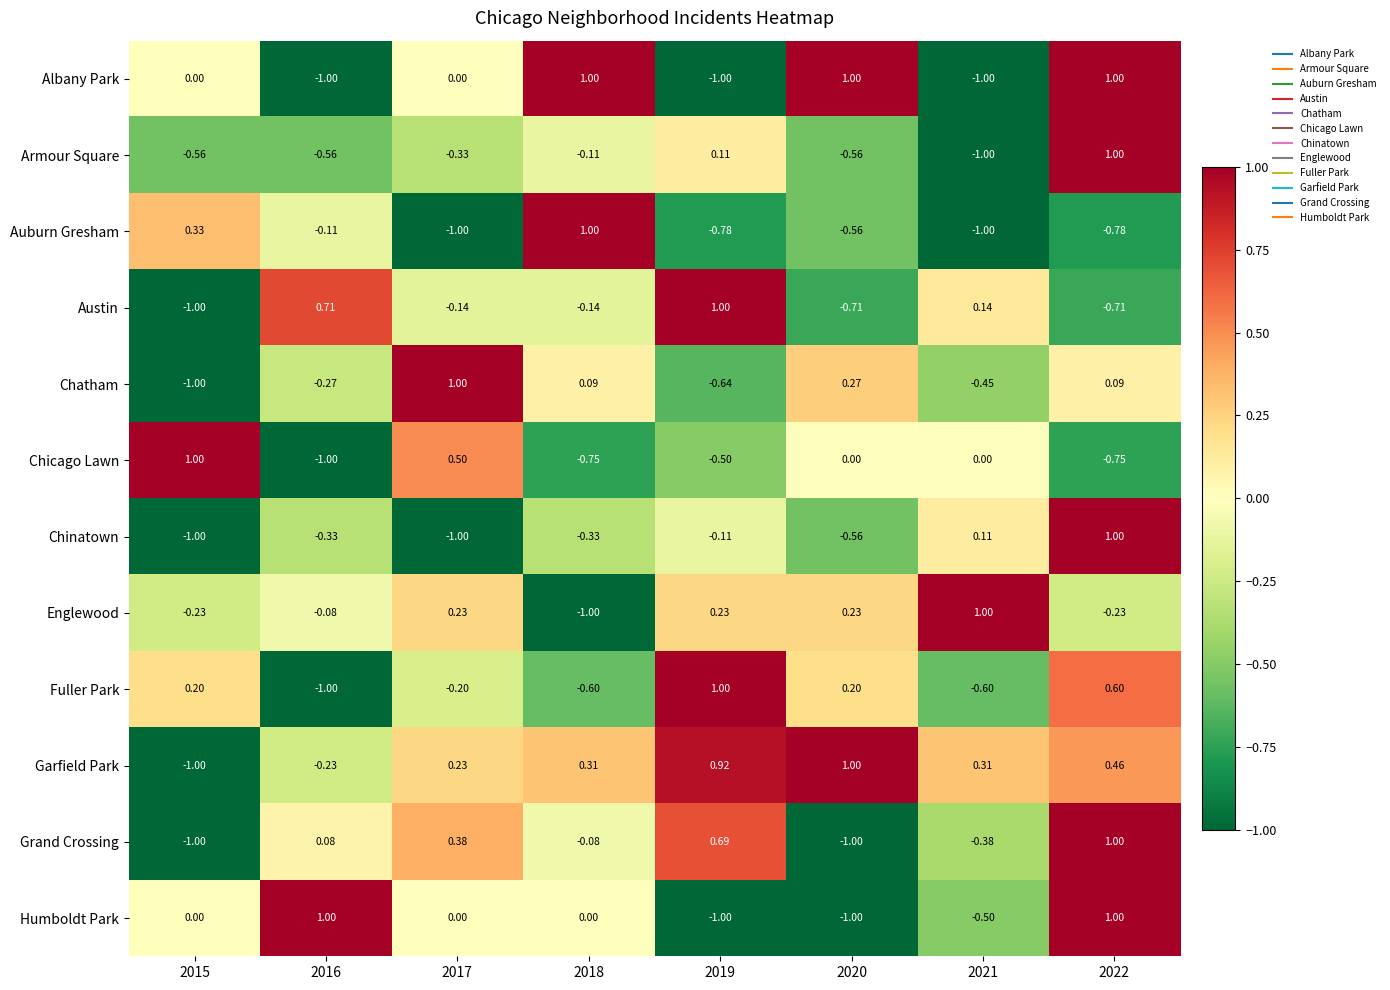

Is the value of Austin at 2015 greater than the value of Chicago Lawn at 2018?

No